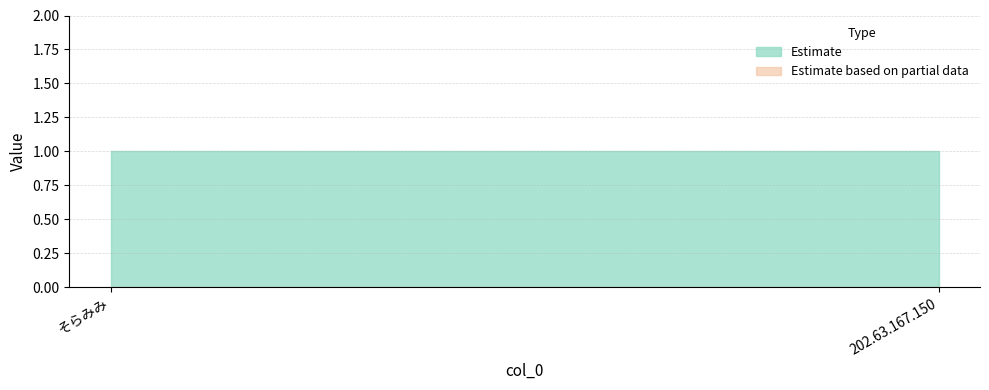

The value of Estimate based on partial data at そらみみ is 0. True or false?

True